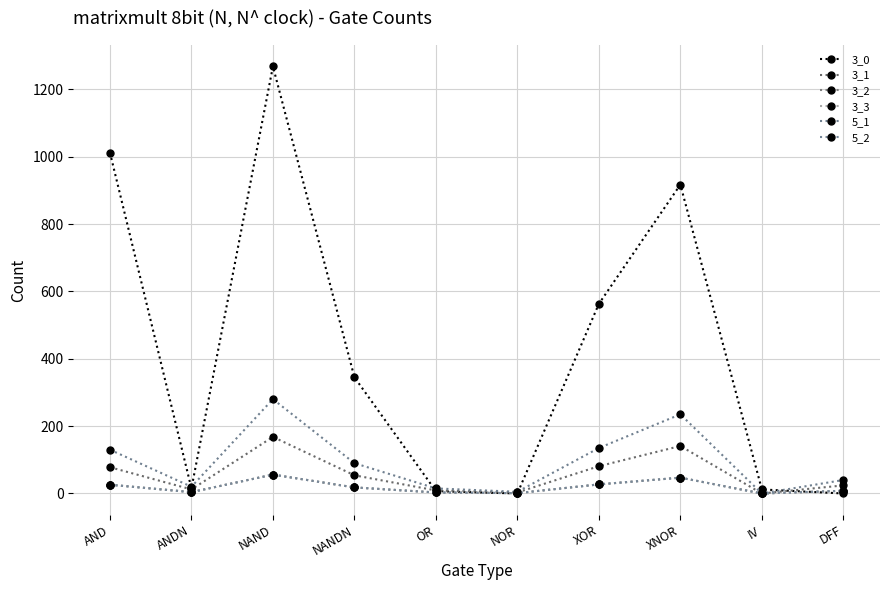

Does the chart have visible grid lines?

Yes